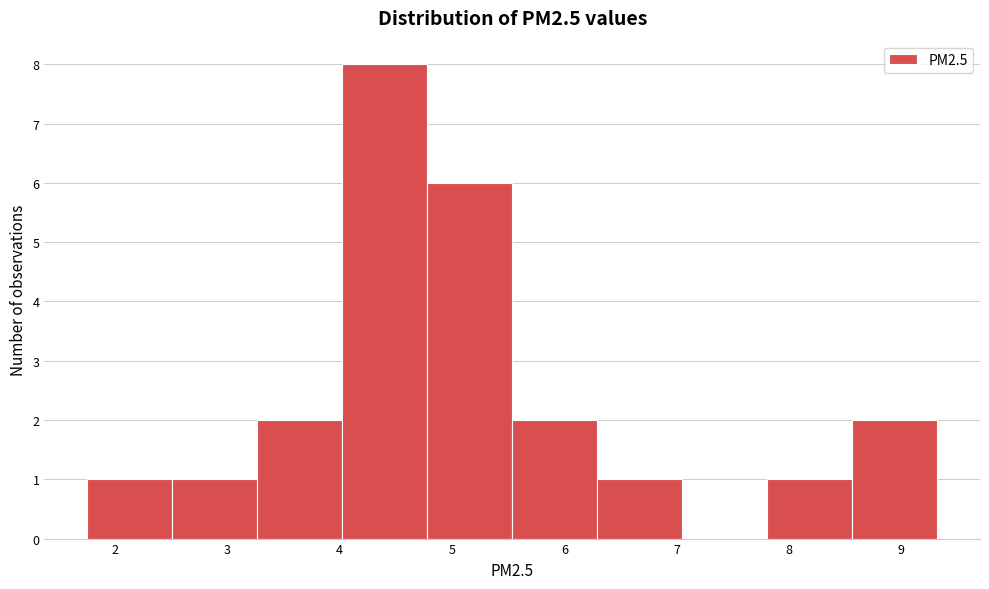

Over which range of the x-axis is the bar tallest?

4.0 to 4.8